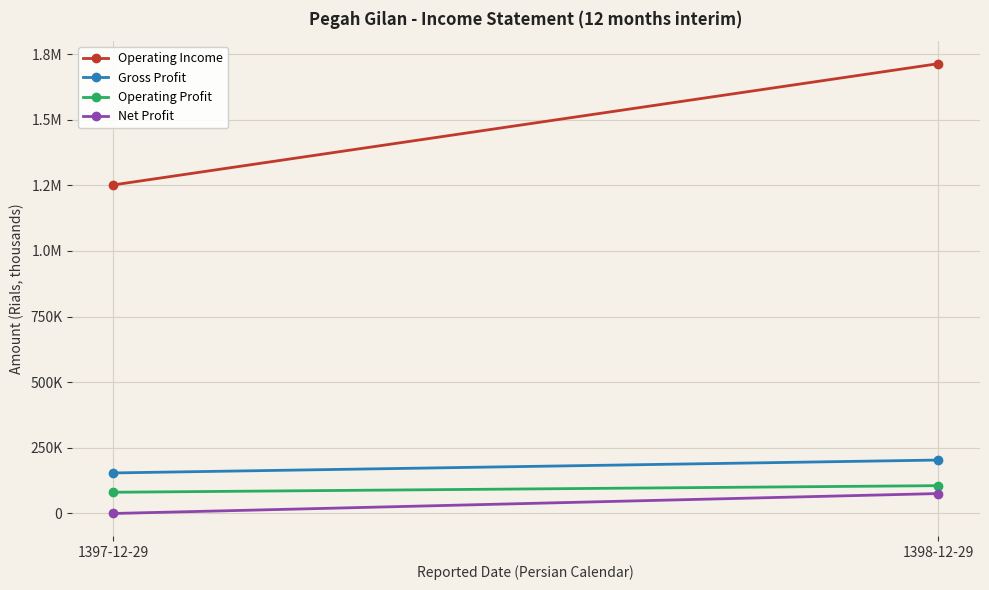

Reading right to left, extract all data points from this chart.

Operating Income: 1398-12-29=1713634	1397-12-29=1251706
Gross Profit: 1398-12-29=203580	1397-12-29=154479
Operating Profit: 1398-12-29=105996	1397-12-29=80866
Net Profit: 1398-12-29=75932	1397-12-29=0